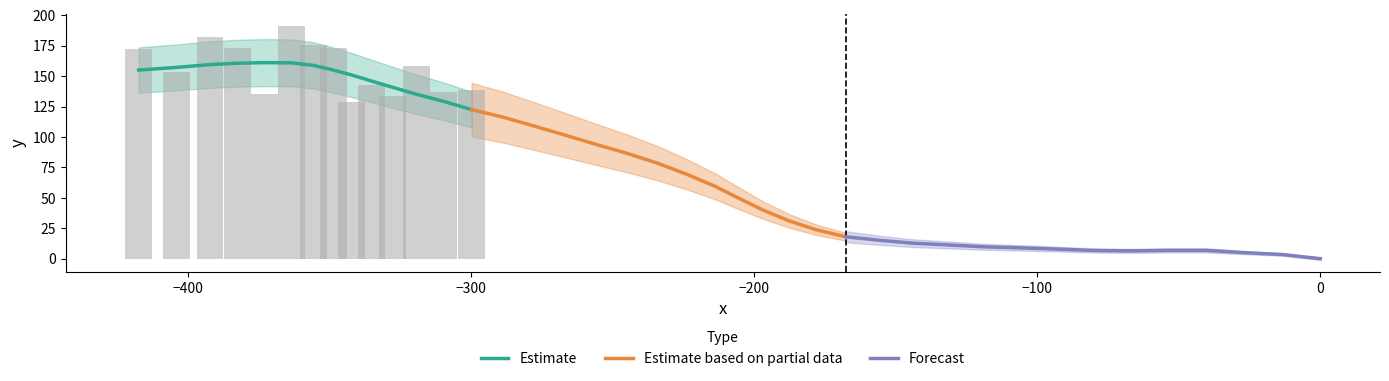

Count the number of data series in this chart.

3